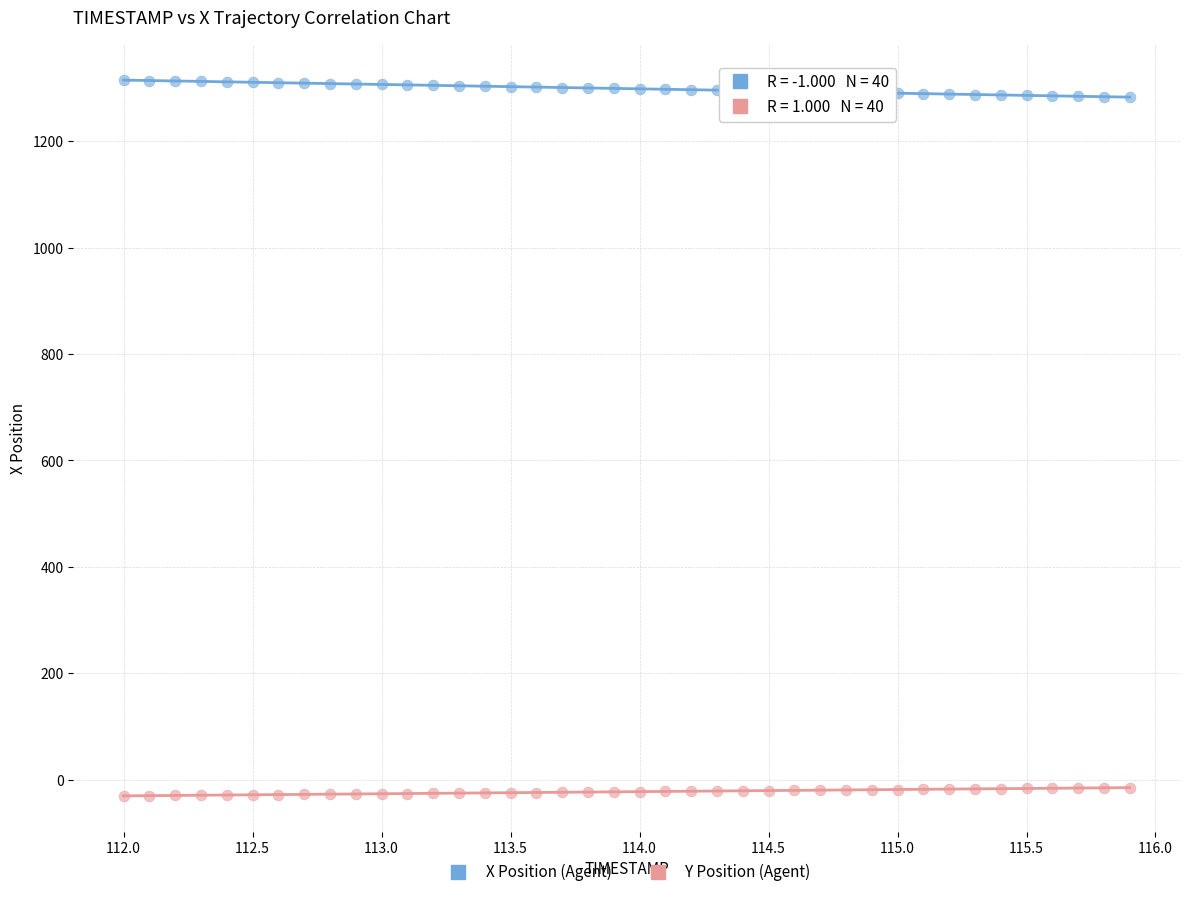

Across all data points, what is the range of X values (max minus min)?

3.9